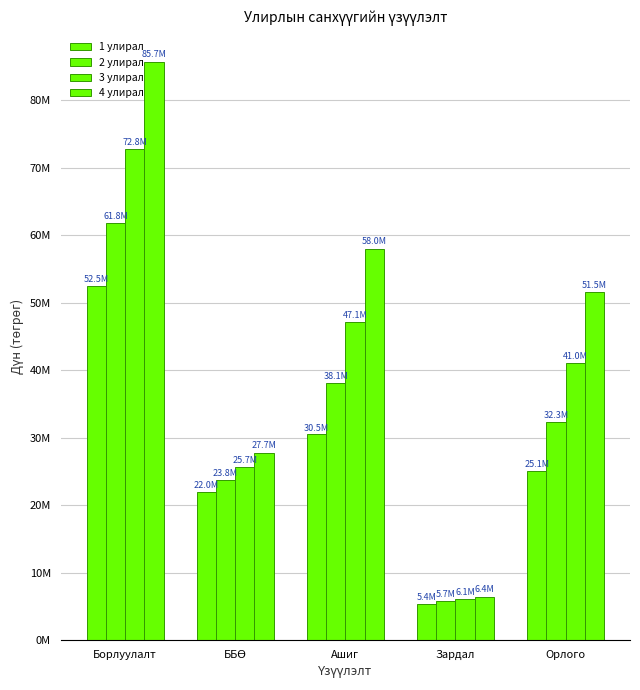

Which category has the highest value across all series?

Борлуулалт